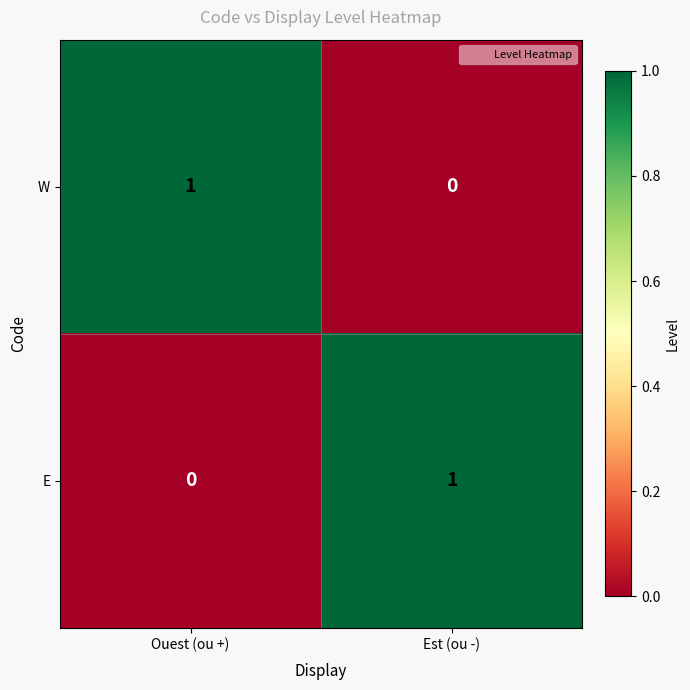

Where is E nearest to the value 0?

Ouest (ou +)